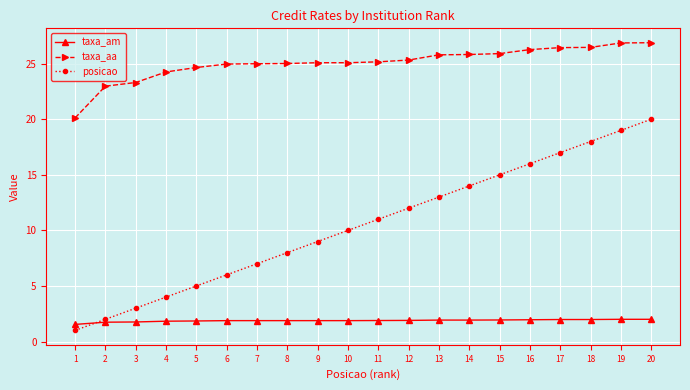

What is the value of the posicao point at the 7th from the left?

7.0